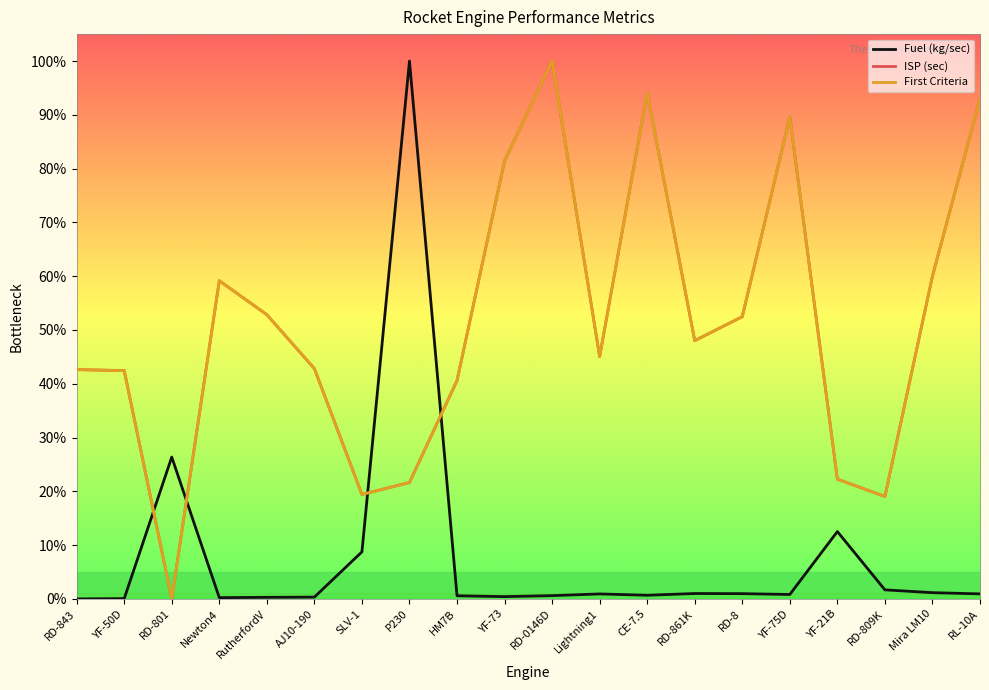

Which label corresponds to the largest value in the chart?

P230